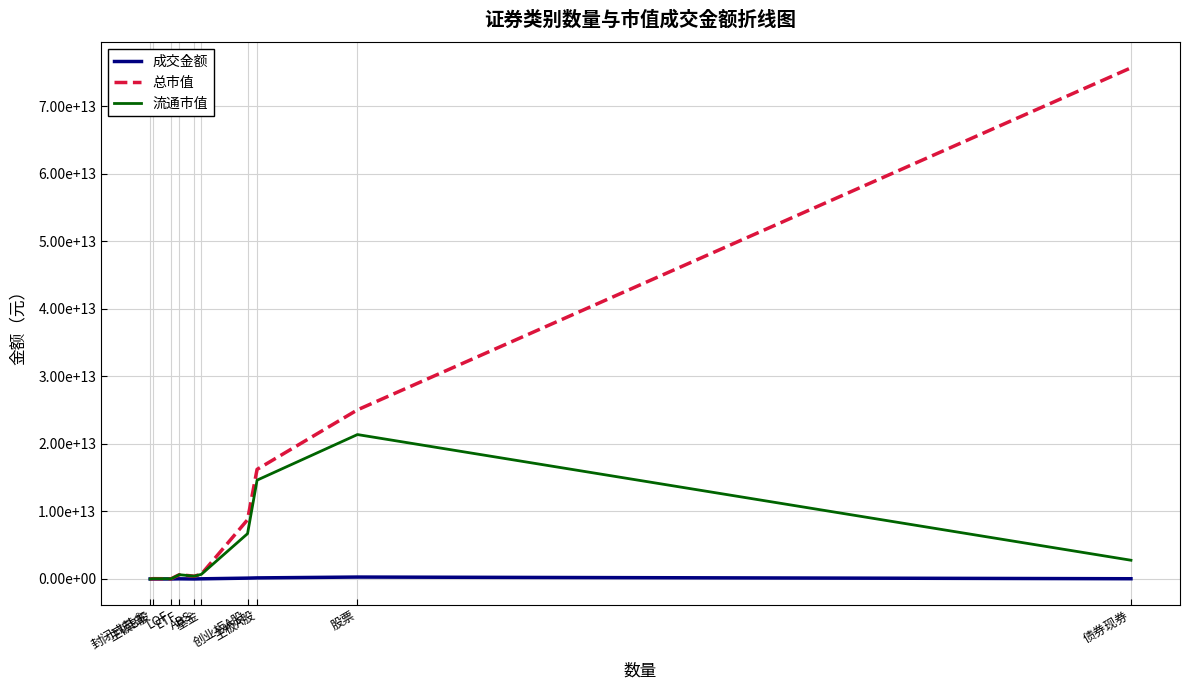

At which category does the chart reach its peak across all series?

债券现券